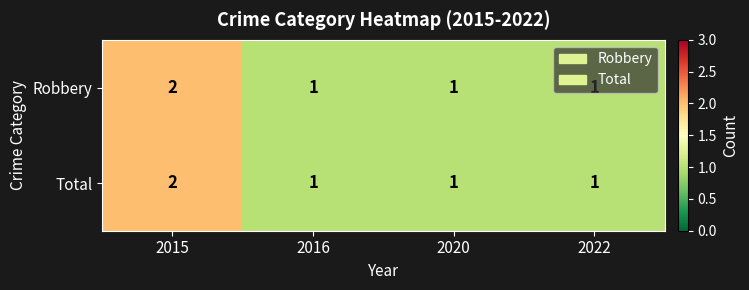

What is the total value across all series at 2022?

2